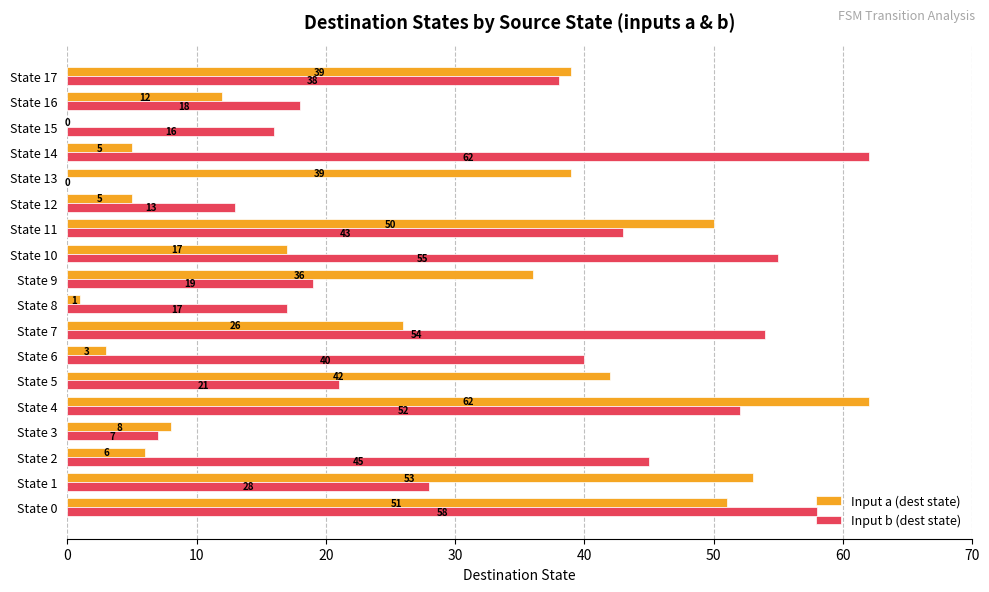

At which label is Input a (dest state) closest to 31?

State 7